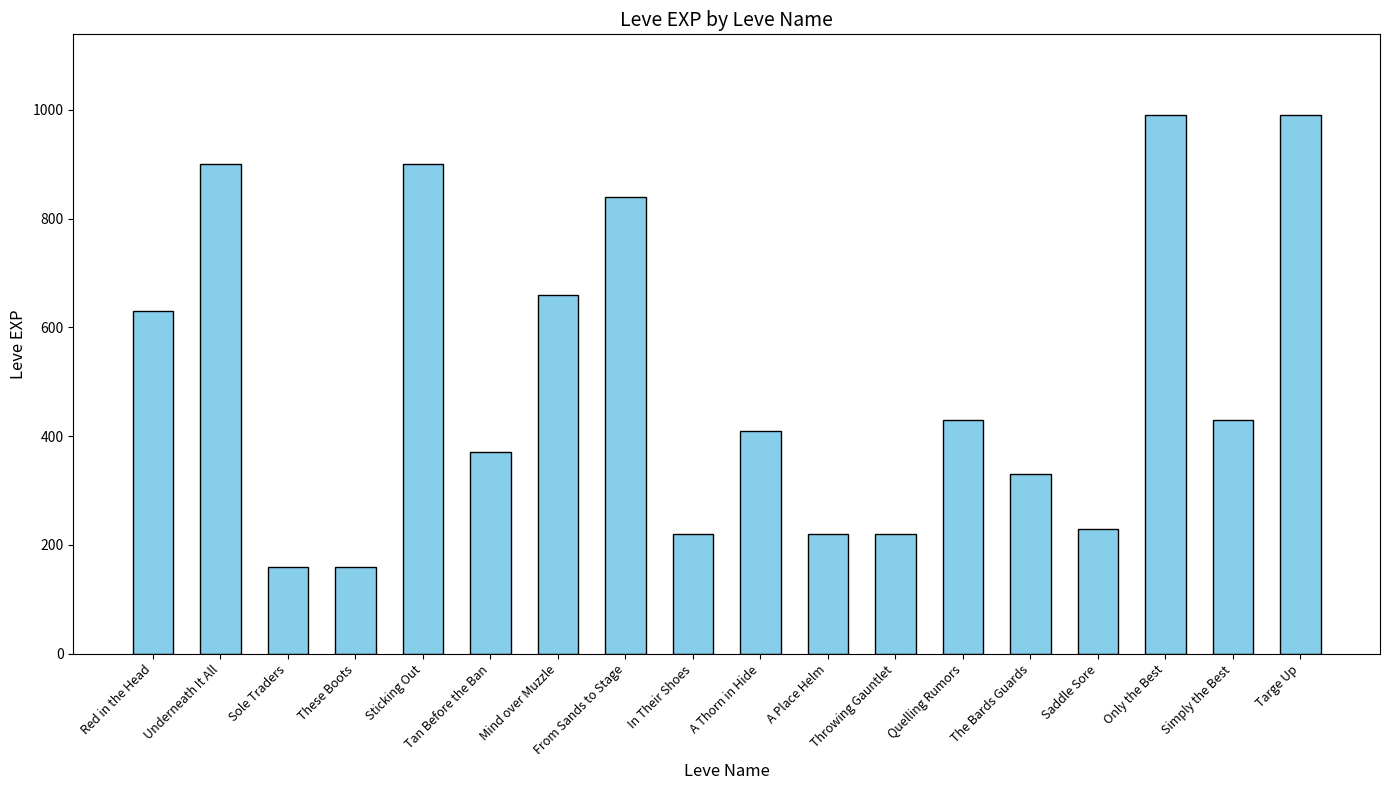

What is the ratio of the value at Only the Best to the value at From Sands to Stage?

1.2